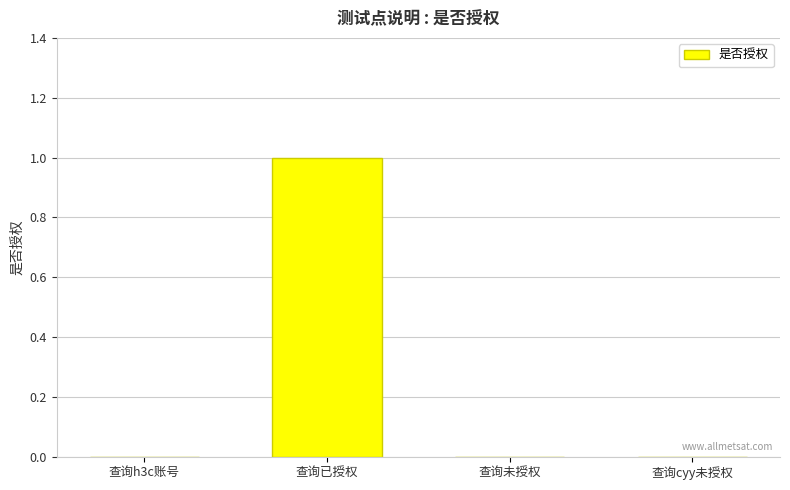

How many series are shown in this chart?

1